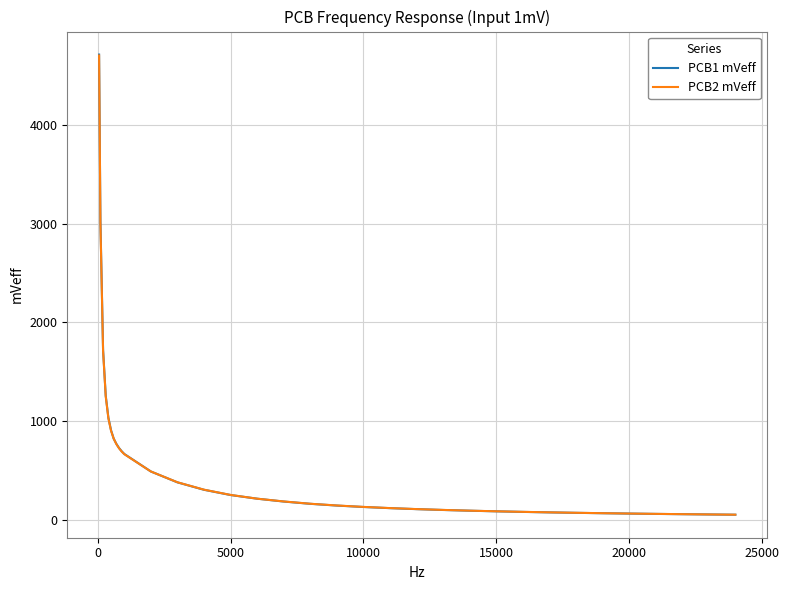

Which series has the largest range (max minus min)?

PCB1 mVeff